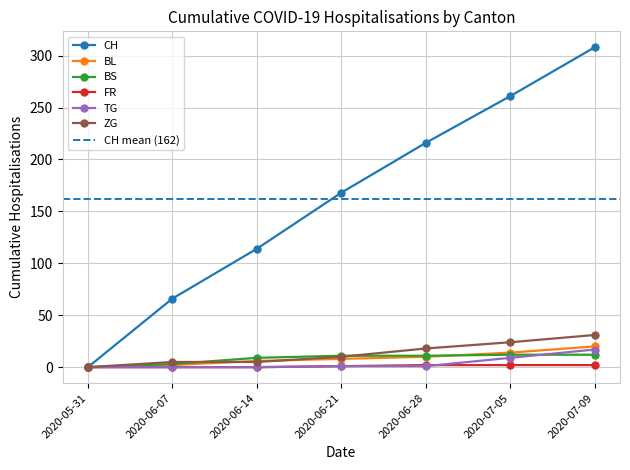

Which series has the largest total across all categories?

CH